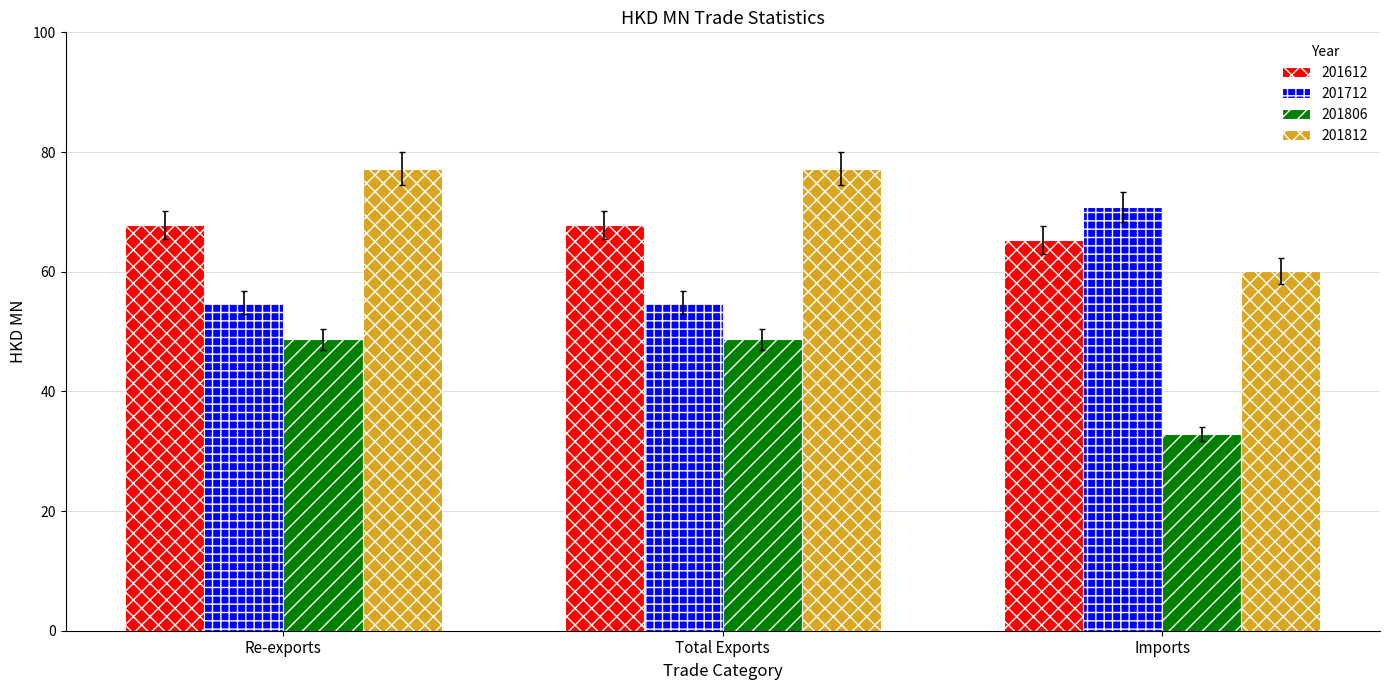

Reading left to right, what are all the values shown in this chart?

201612: Re-exports=67.8	Total Exports=67.8	Imports=65.3
201712: Re-exports=54.8	Total Exports=54.8	Imports=70.8
201806: Re-exports=48.7	Total Exports=48.7	Imports=32.8
201812: Re-exports=77.2	Total Exports=77.2	Imports=60.1